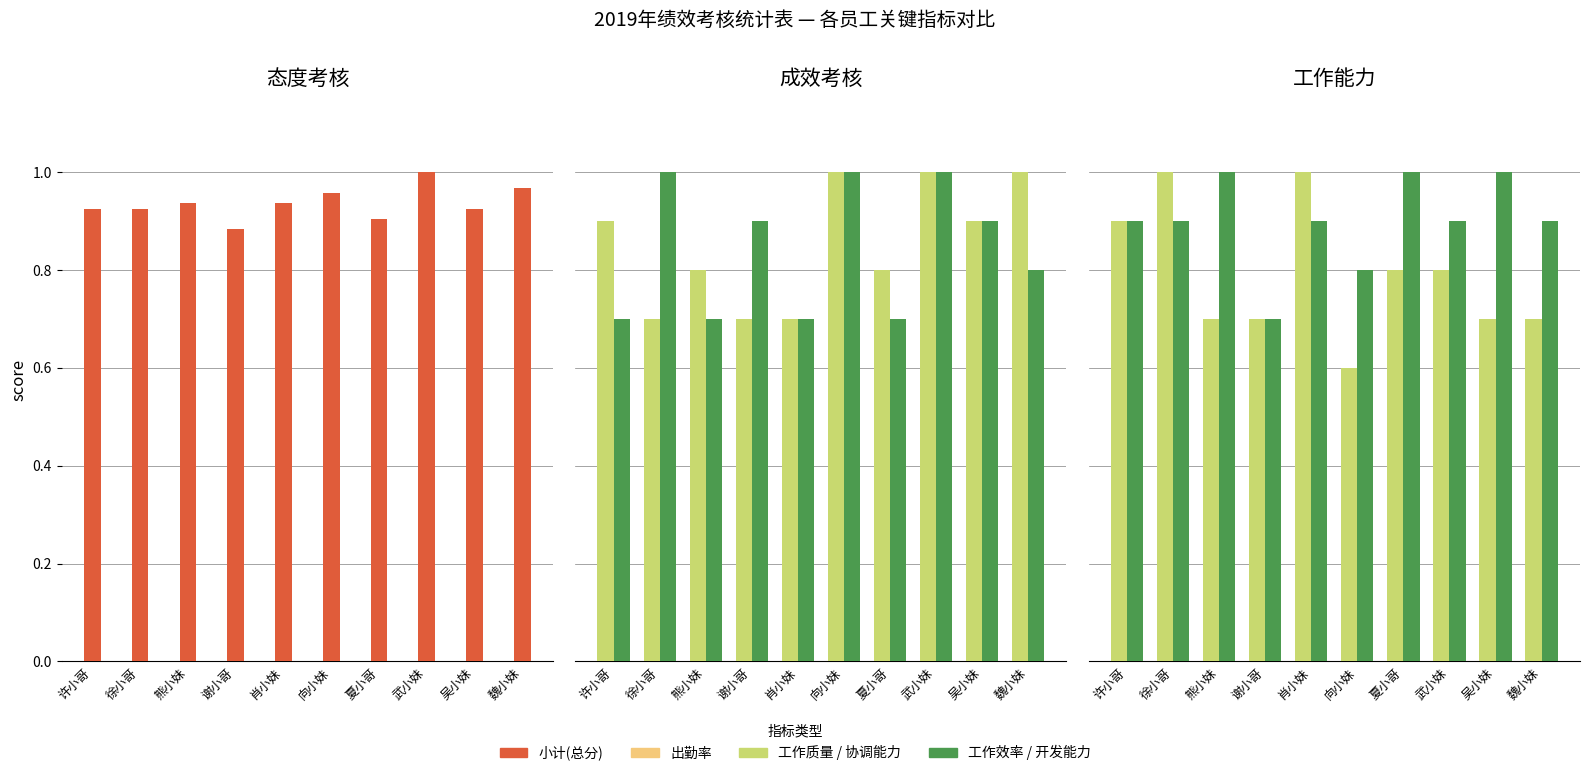

What is the difference between the maximum and minimum values in the 工作效率 series?

0.3